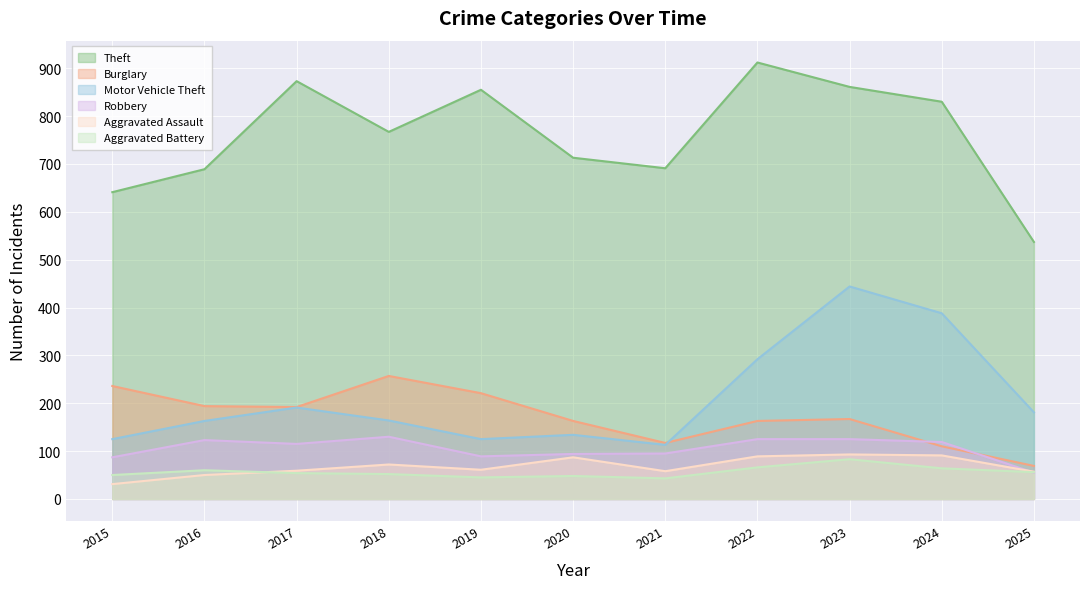

How many categories are shown in the chart?

11